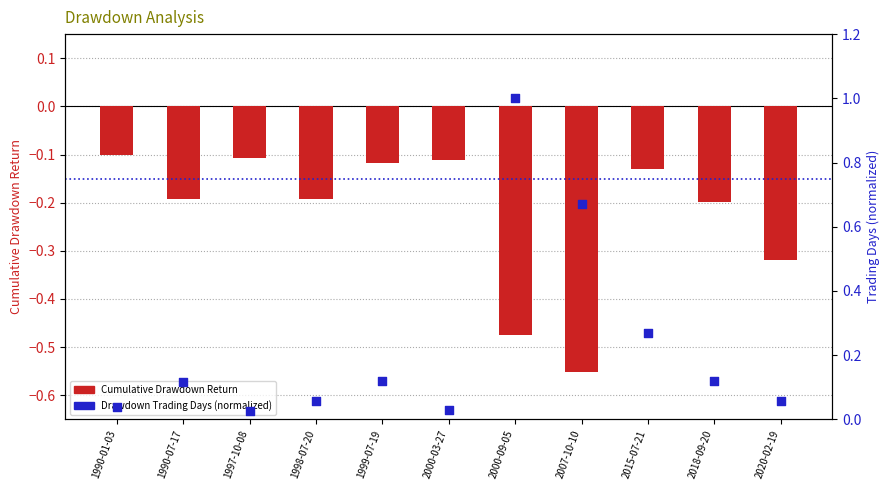

At which category is the sum across all series the highest?

2000-09-05